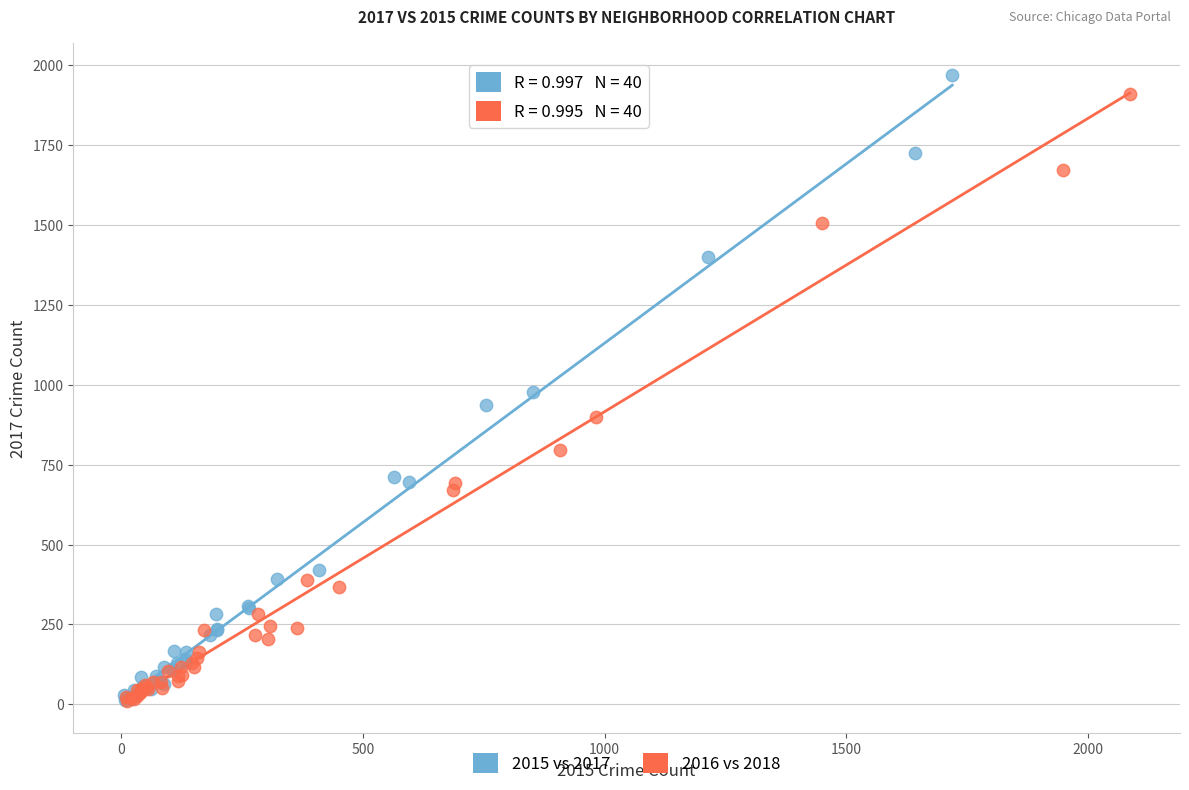

Which series has the largest Y range (max minus min)?

2015 vs 2017